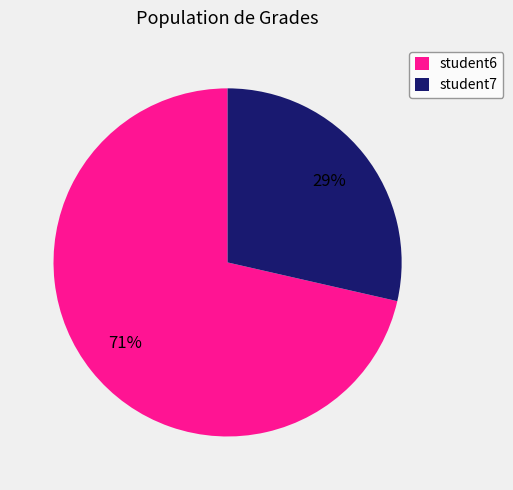

Is the sum of student6 and student7 greater than half?

Yes